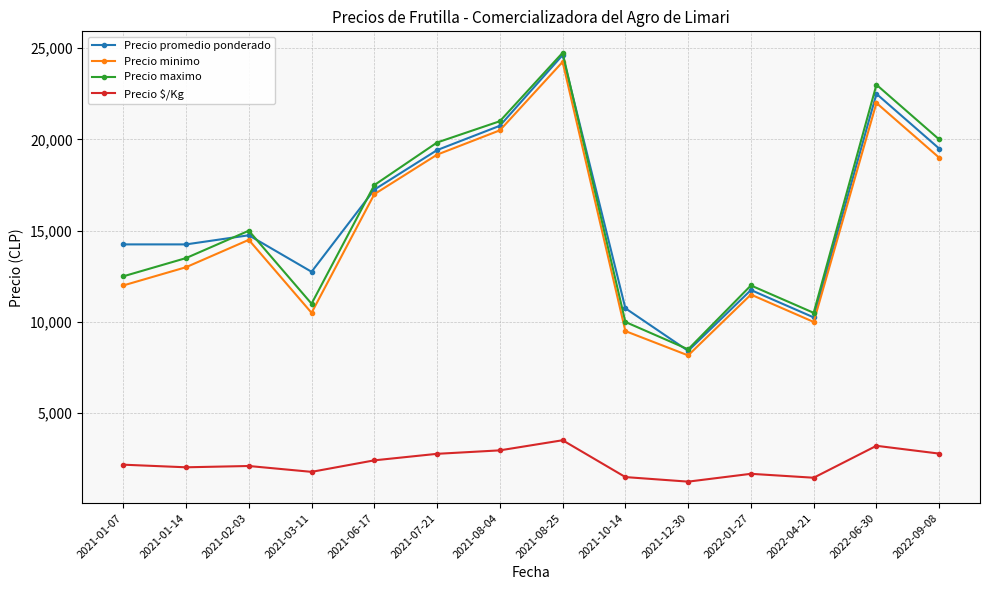

What position from the left is 2021-07-21?

6